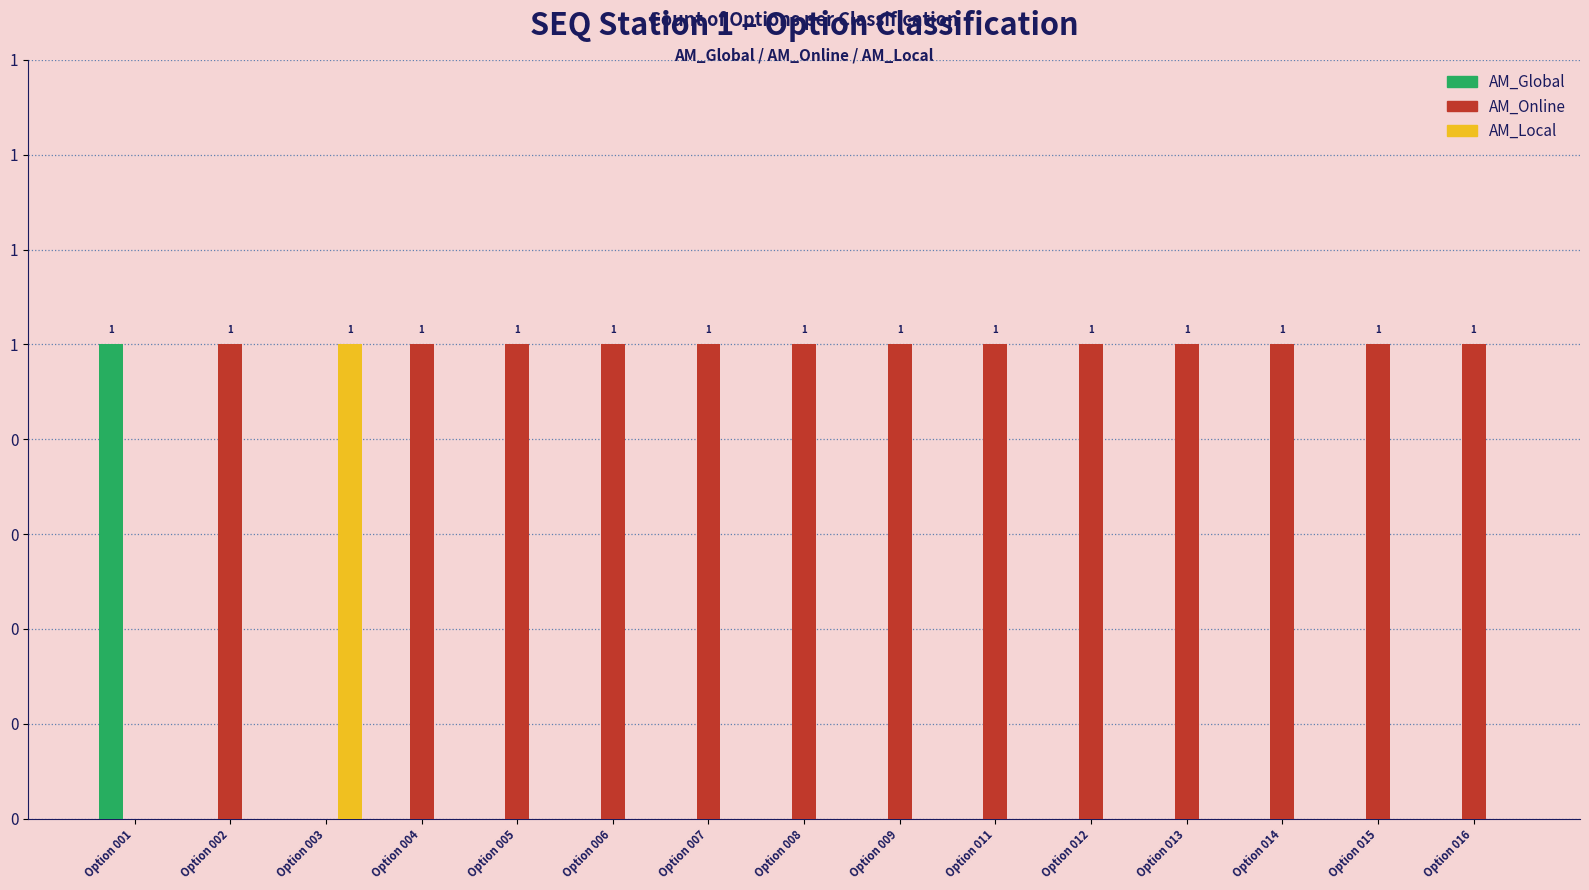

What is the sum of the AM_Online values at Option 012 and Option 014?

2